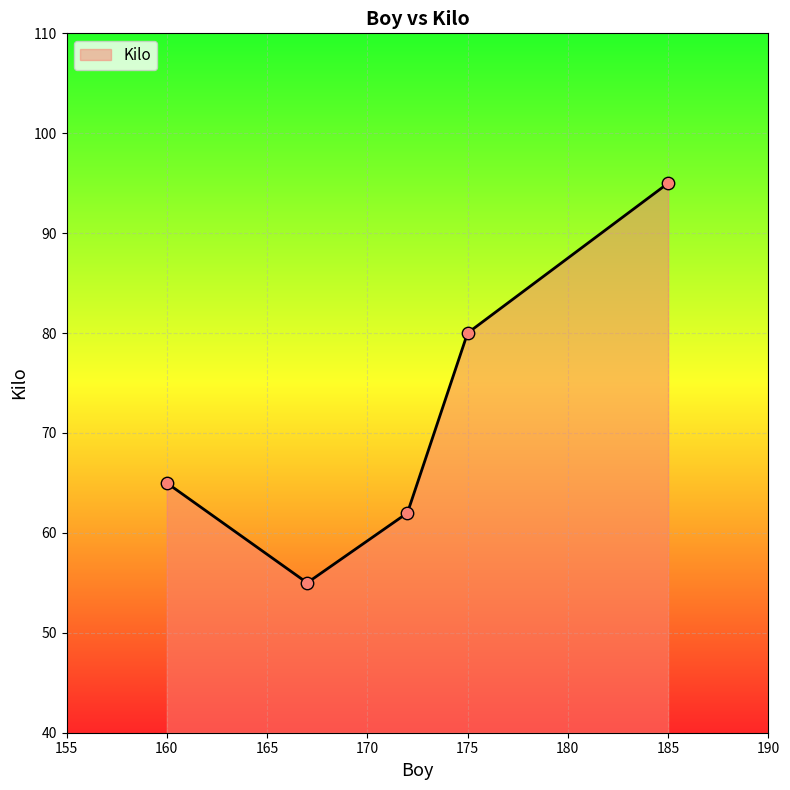

How many interior local valleys (lower than both neighbors) does the data have?

1